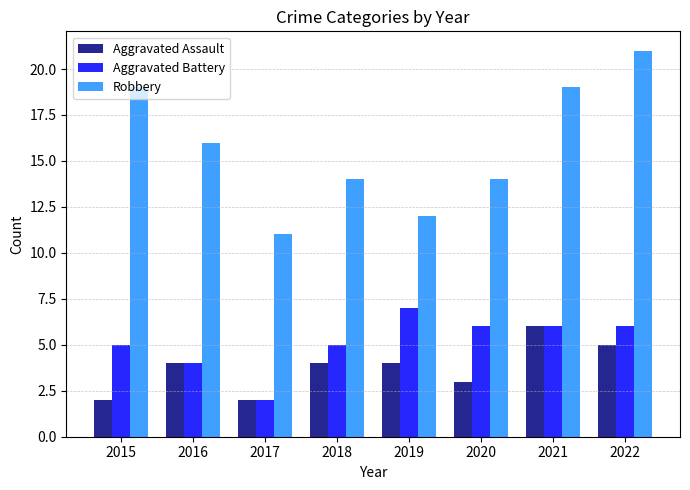

Count the number of data series in this chart.

3